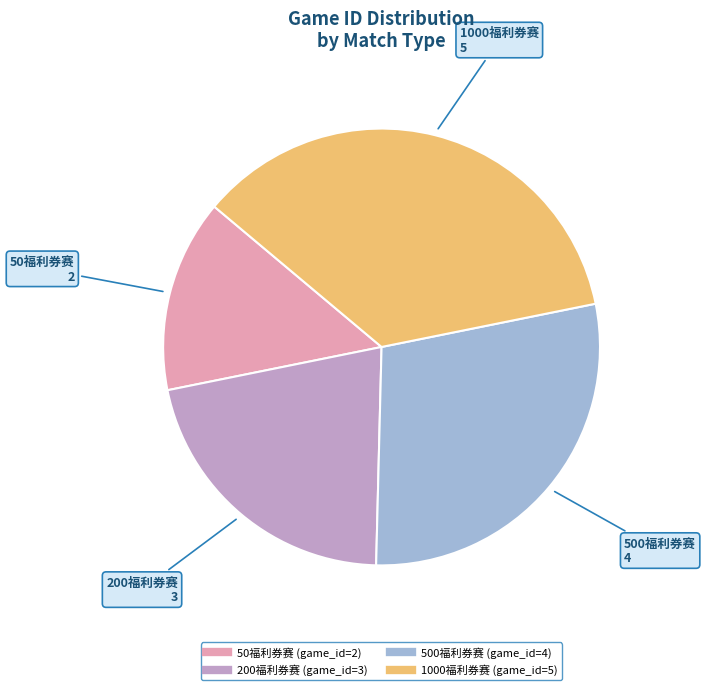

Is there a majority slice in this chart?

No